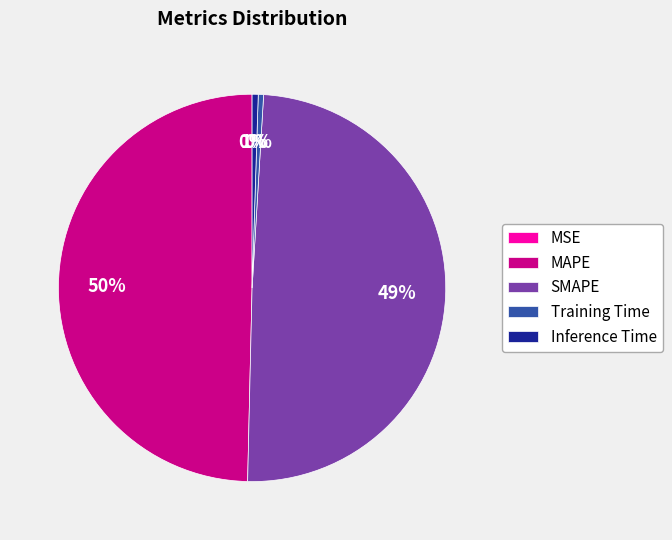

To the nearest percent, what is the average slice percentage?

20%